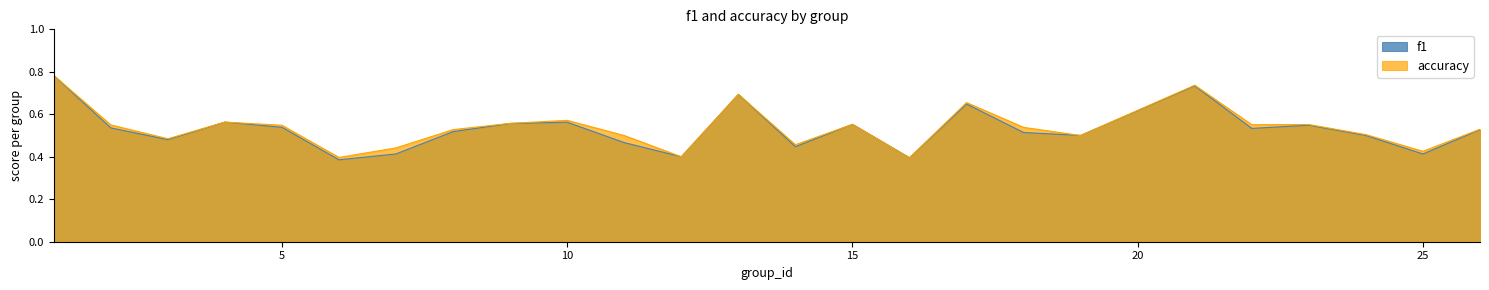

Reading left to right, transcribe all the data shown in this chart.

f1: 0.8	0.5	0.5	0.6	0.5	0.4	0.4	0.5	0.6	0.6	0.5	0.4	0.7	0.4	0.6	0.4	0.6	0.5	0.5	0.7	0.5	0.5	0.5	0.4	0.5
accuracy: 0.8	0.6	0.5	0.6	0.5	0.4	0.4	0.5	0.6	0.6	0.5	0.4	0.7	0.5	0.6	0.4	0.7	0.5	0.5	0.7	0.6	0.6	0.5	0.4	0.5